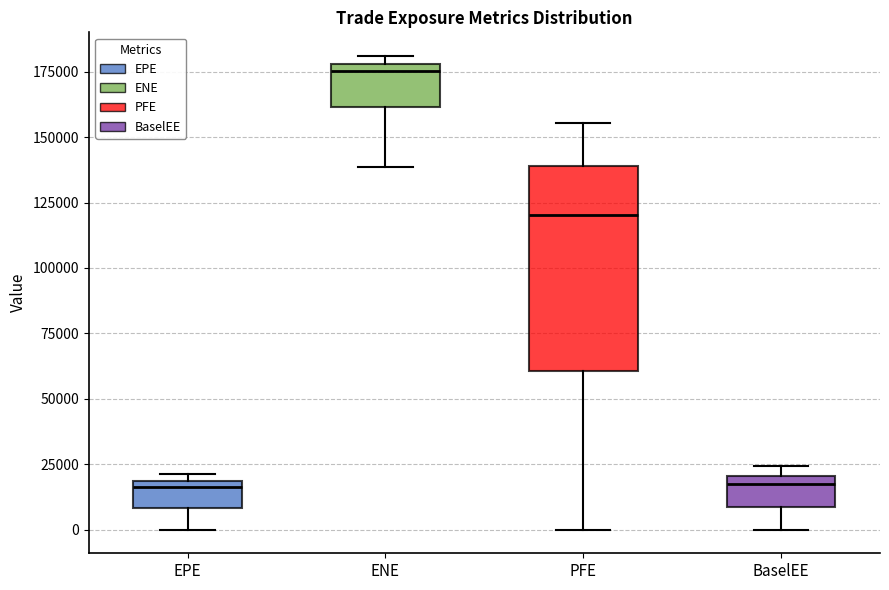

Which box is the tallest, from its lower edge to its upper edge?

PFE